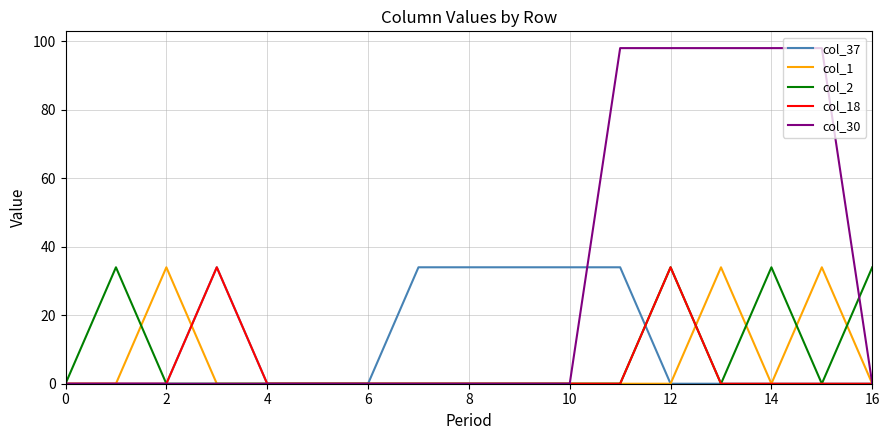

Which series has the largest range (max minus min)?

col_30